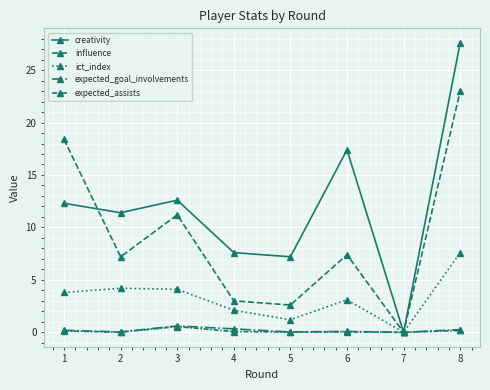

How many data points in creativity are less than 12?

4